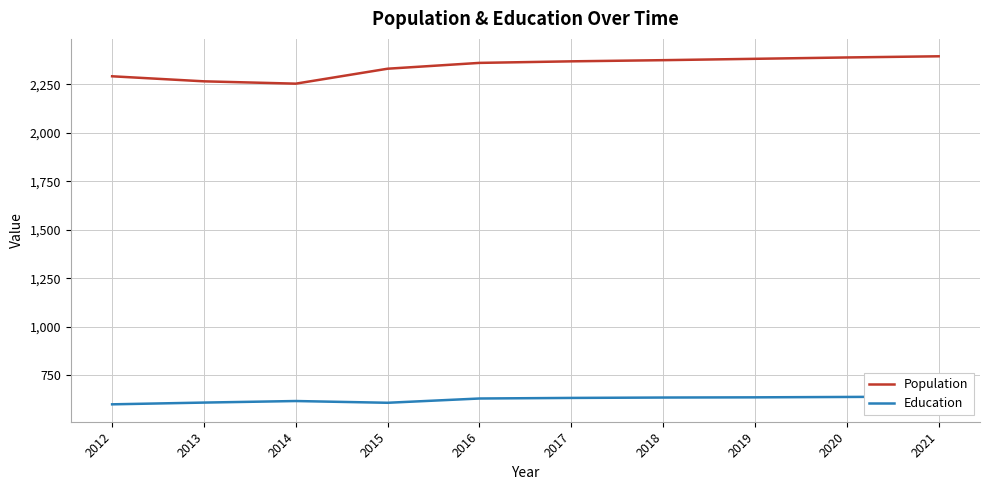

At how many categories does at least one series exceed 1179?

10